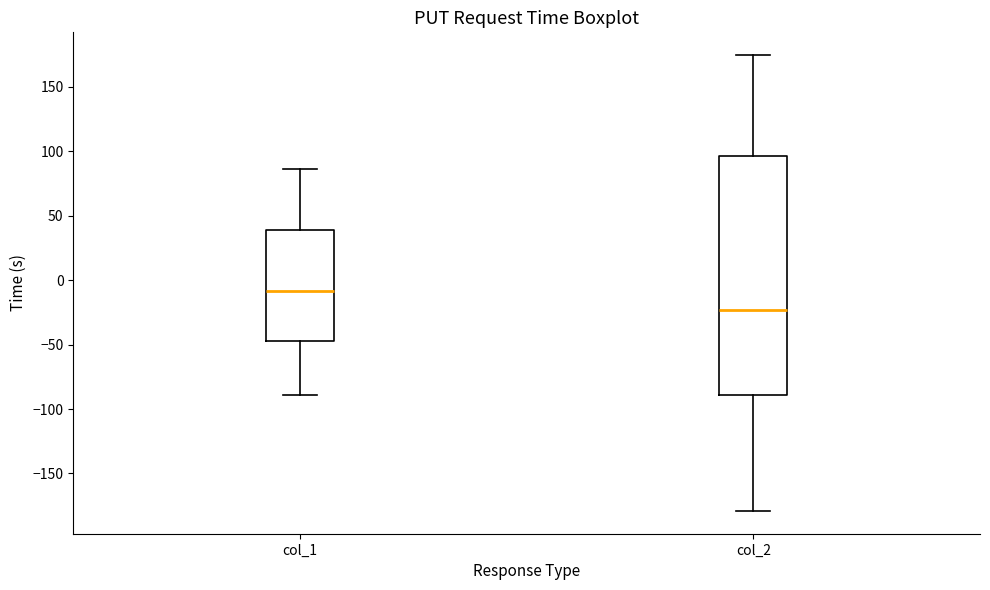

Where is the lower edge of the box for col_2 on the y-axis? The values are not printed on the chart, so give them approximately, as read against the axis.

-90